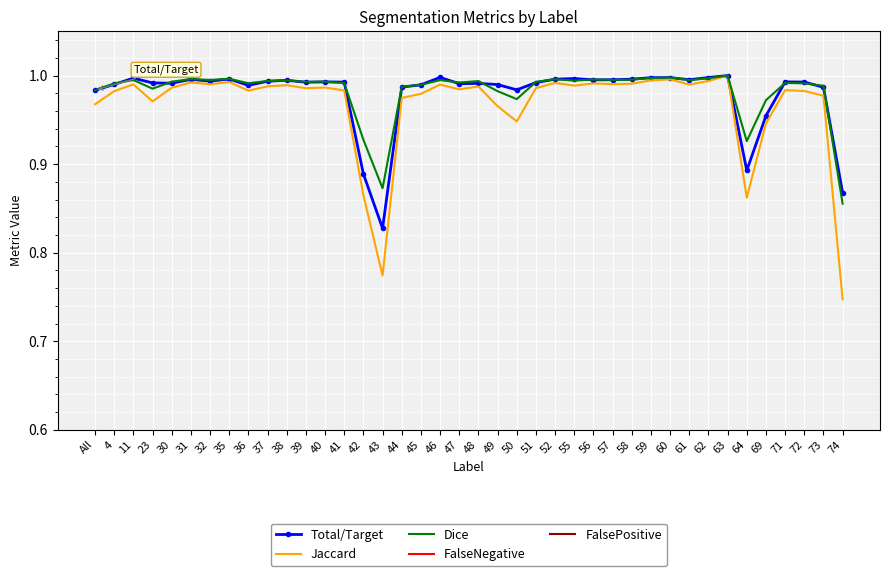

True or false: FalseNegative has a value of 0.0 at 39.

True